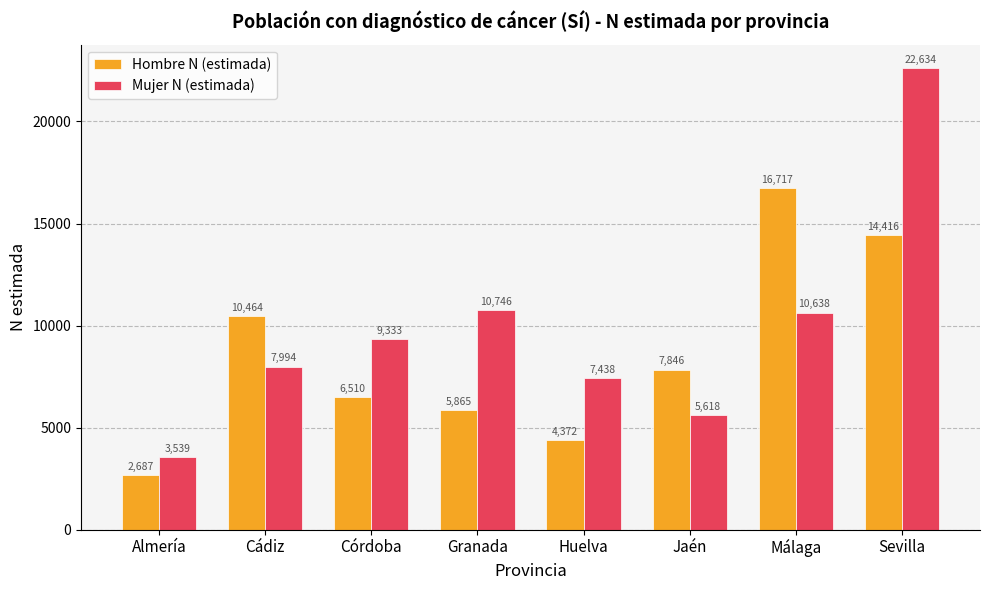

Which series has the largest range (max minus min)?

Mujer N (estimada)